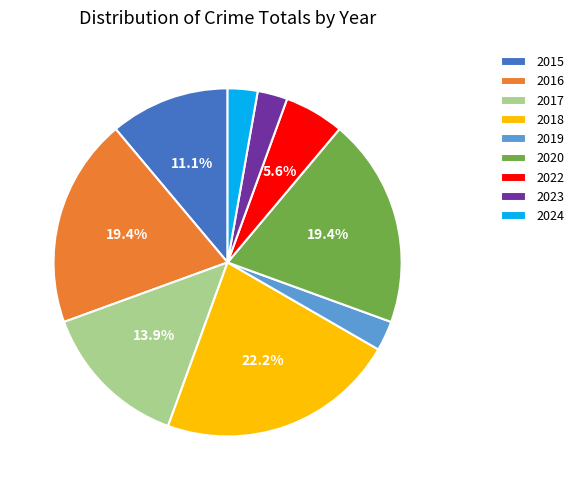

How much of the chart is everything except 2015?

88.9%